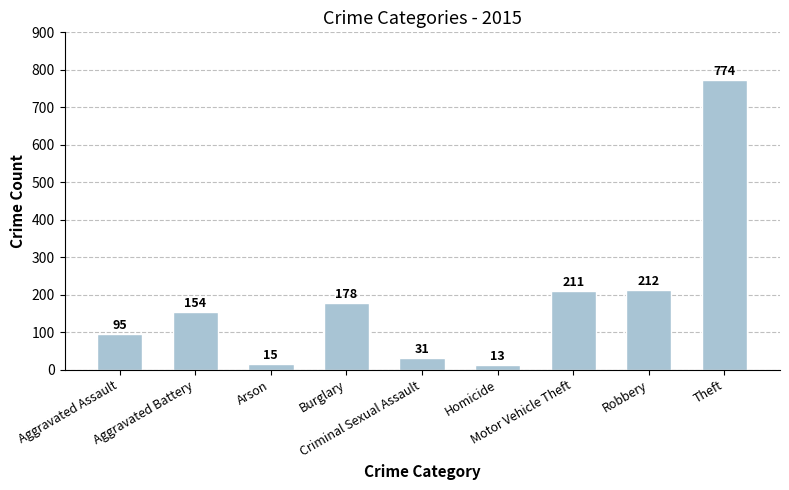

What is the sum of the values at Aggravated Battery and Aggravated Assault?

249